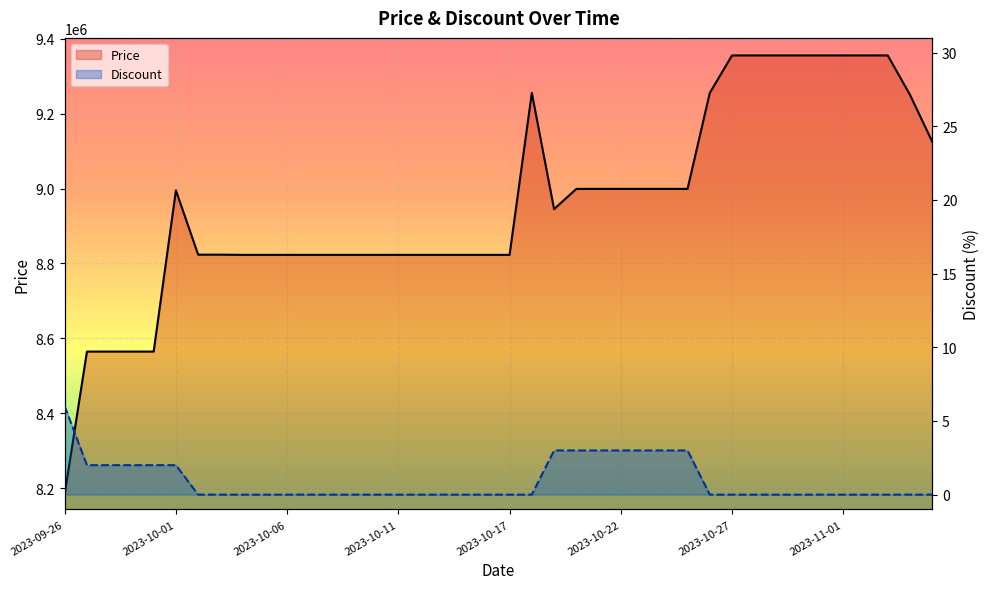

True or false: Price and Discount cross at least once.

False